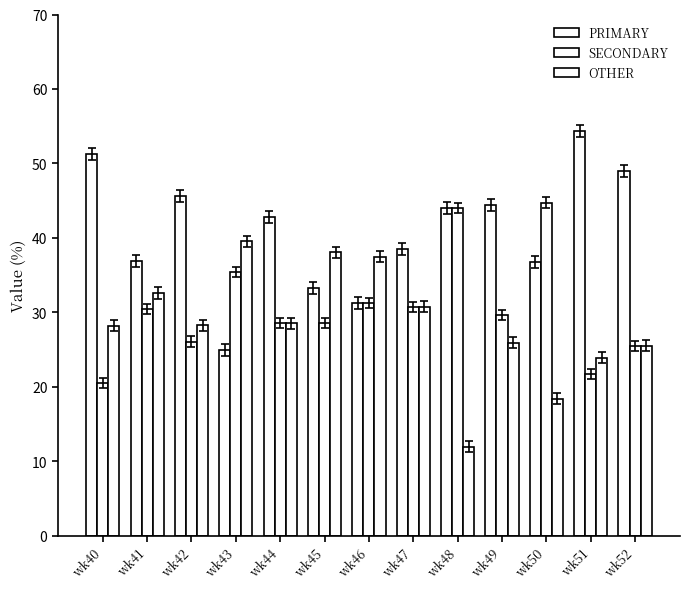

The value of OTHER at wk41 is 50.0. True or false?

False